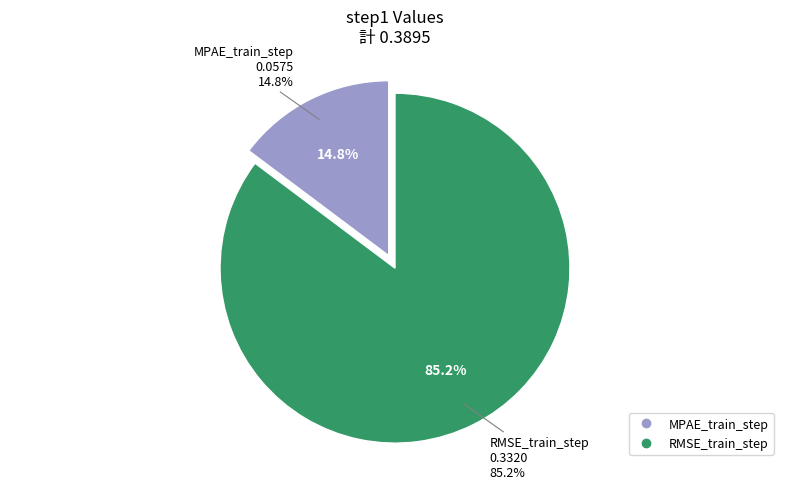

The RMSE_train_step slice represents 91% of the pie. True or false?

False